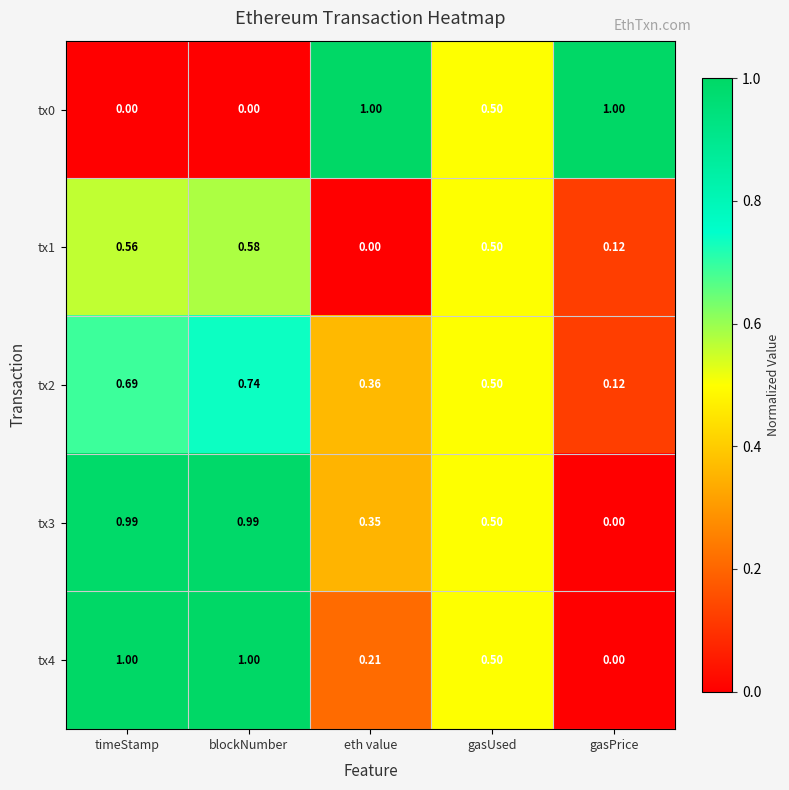

Rank the categories by tx2 value from lowest to highest.

gasPrice, eth value, gasUsed, timeStamp, blockNumber